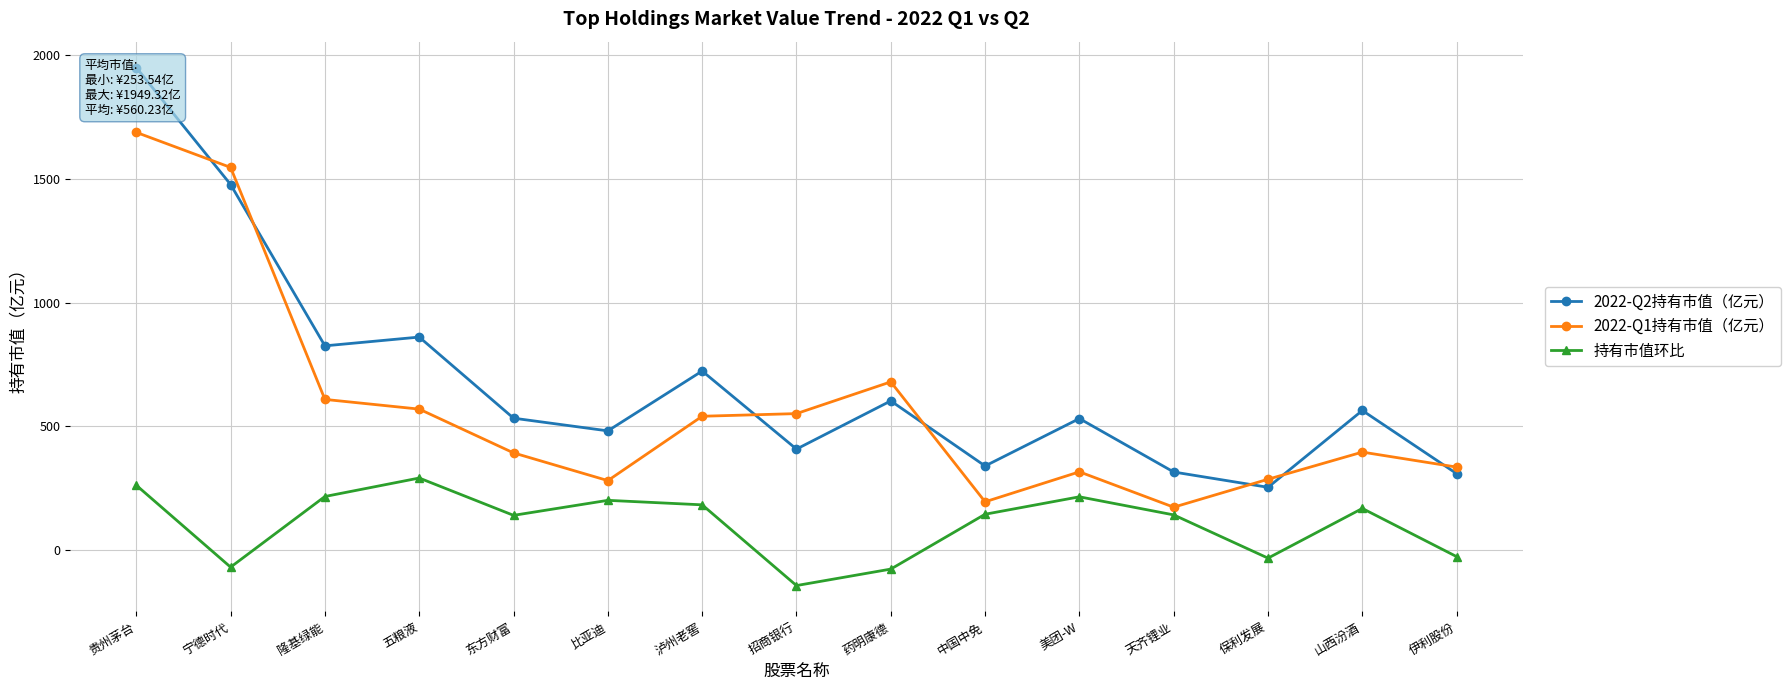

Rank the series by their average value, from lowest to highest.

持有市值环比, 2022-Q1持有市值（亿元）, 2022-Q2持有市值（亿元）